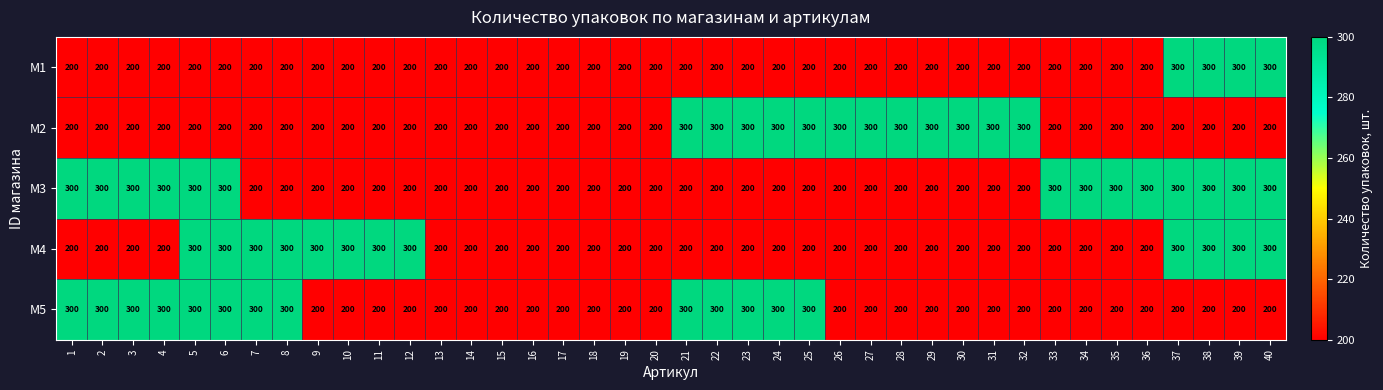

How many values in the M2 series exceed 200?

12